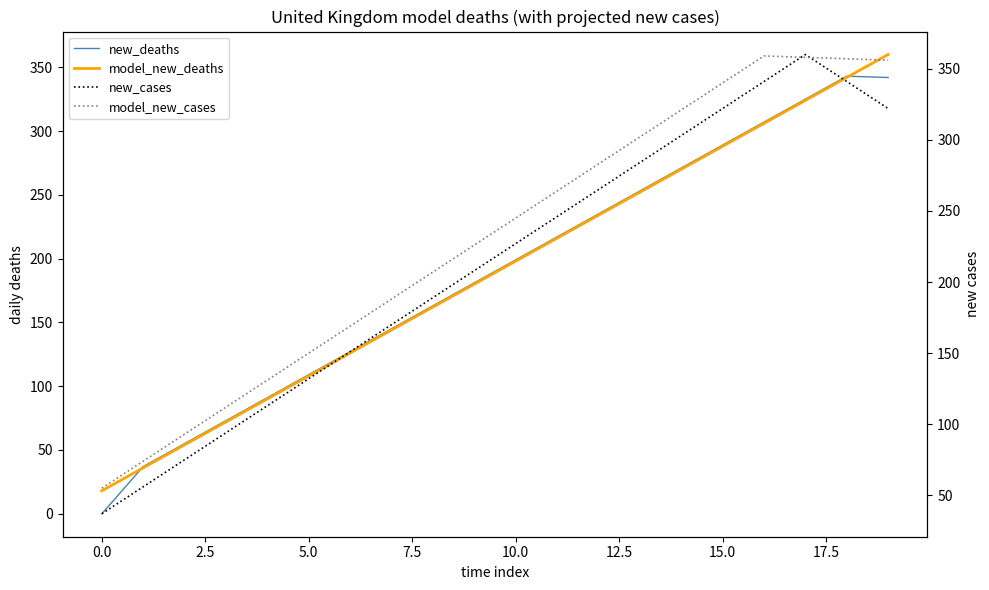

Does the chart have visible grid lines?

No